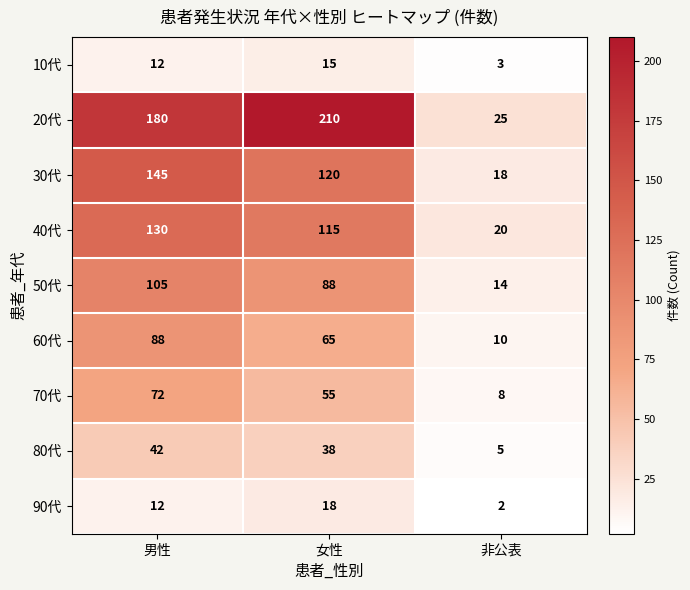

List the labels in order of 50代 value, largest first.

男性, 女性, 非公表